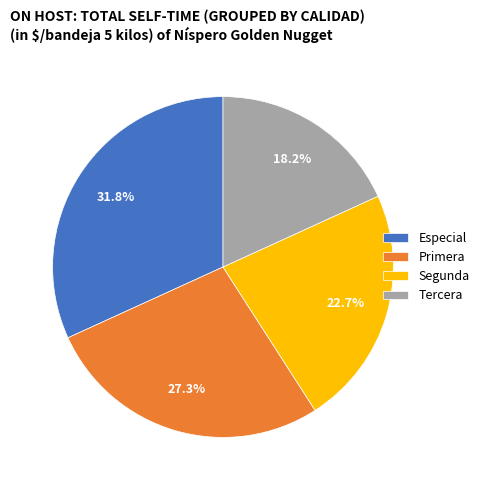

What percentage is the Primera slice, to the nearest percent?

27%